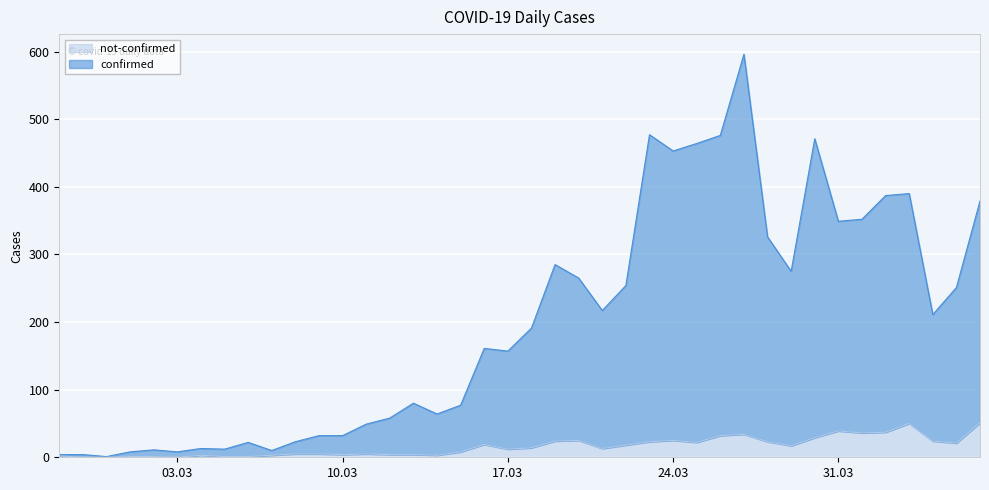

Rank the categories by not-confirmed value from lowest to highest.

2020-02-28, 2020-02-29, 2020-03-03, 2020-03-01, 2020-03-02, 2020-03-05, 2020-03-06, 2020-02-27, 2020-03-04, 2020-03-07, 2020-03-14, 2020-03-10, 2020-03-12, 2020-03-13, 2020-03-08, 2020-03-09, 2020-03-11, 2020-03-15, 2020-03-17, 2020-03-21, 2020-03-18, 2020-03-29, 2020-03-22, 2020-03-16, 2020-04-05, 2020-03-25, 2020-03-23, 2020-03-28, 2020-03-19, 2020-04-04, 2020-03-20, 2020-03-24, 2020-03-30, 2020-03-26, 2020-03-27, 2020-04-01, 2020-04-02, 2020-03-31, 2020-04-03, 2020-04-06